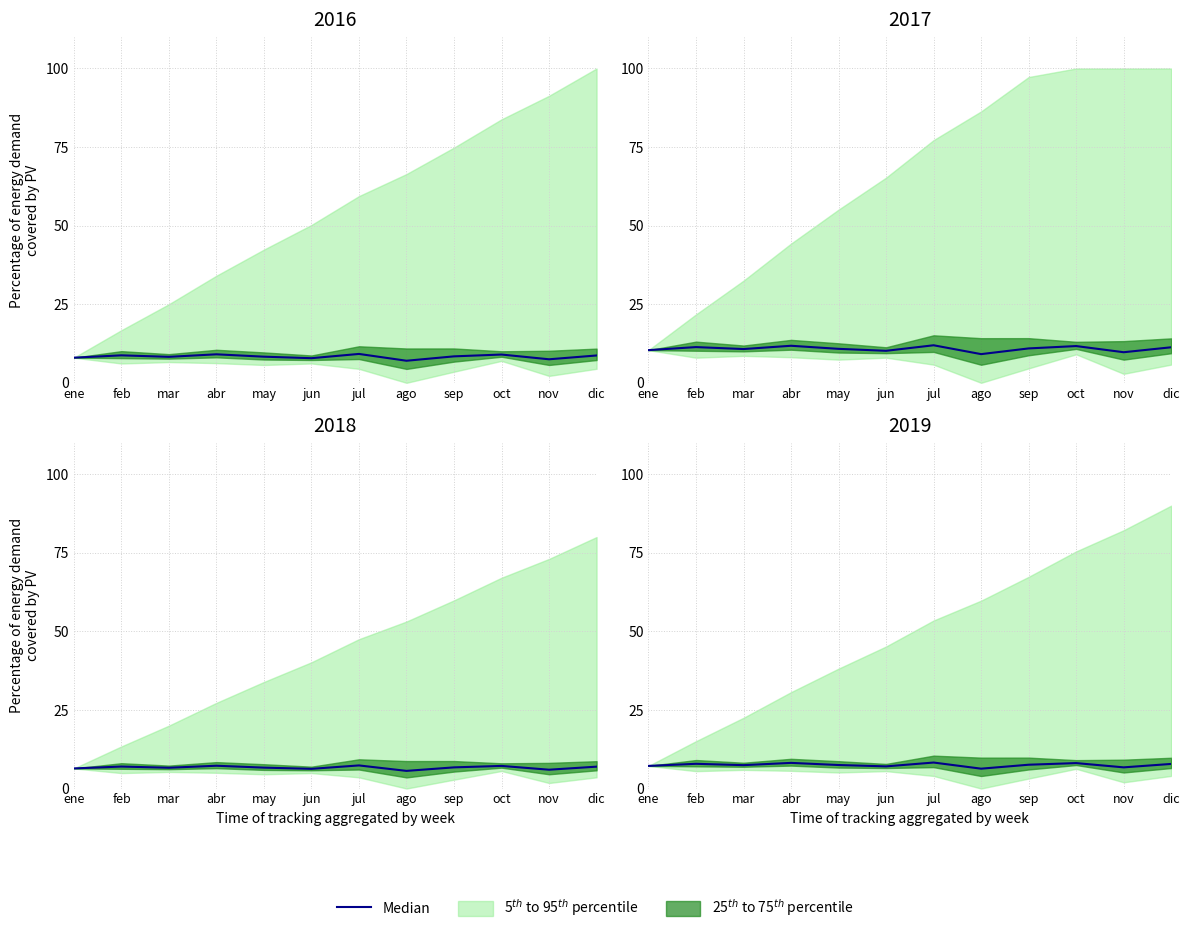

How many values exceed 7?

10